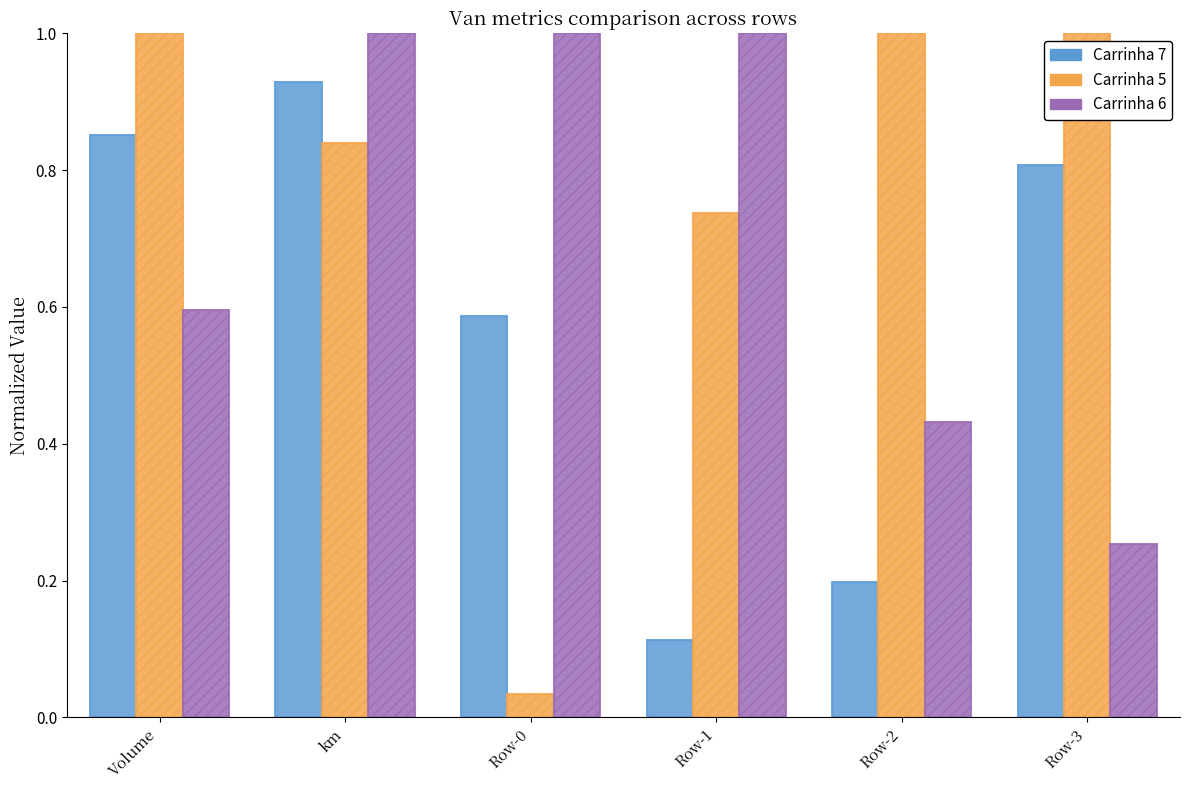

What is the label of the 2nd bar from the left?

km